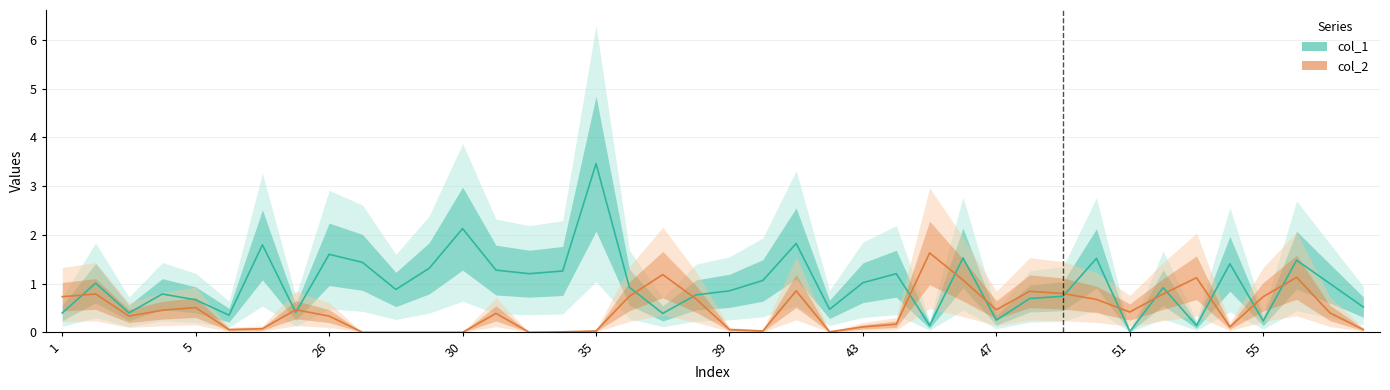

Reading left to right, what are all the values shown in this chart?

col_1: 0.4	1.0	0.4	0.8	0.7	0.4	1.8	0.4	1.6	1.4	0.9	1.3	2.1	1.3	1.2	1.3	3.5	0.9	0.4	0.8	0.9	1.1	1.8	0.5	1.0	1.2	0.1	1.5	0.2	0.7	0.7	1.5	0.0	0.9	0.1	1.4	0.2	1.5	1.0	0.5
col_2: 0.7	0.8	0.3	0.5	0.5	0.1	0.1	0.5	0.3	0.0	0.0	0.0	0.0	0.4	0.0	0.0	0.0	0.7	1.2	0.7	0.1	0.0	0.9	0.0	0.1	0.2	1.6	1.1	0.5	0.8	0.8	0.7	0.4	0.8	1.1	0.1	0.7	1.1	0.4	0.1